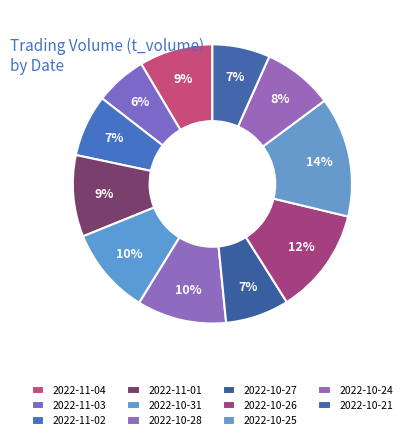

Is there a majority slice in this chart?

No